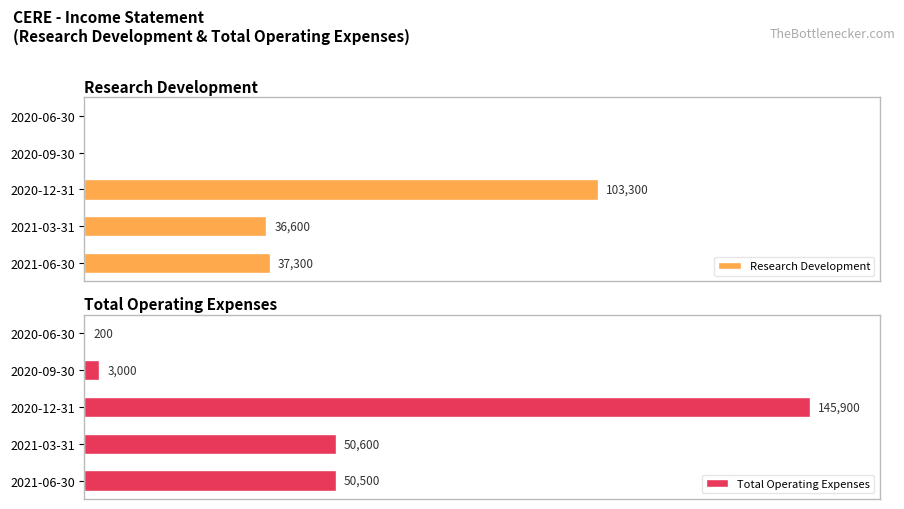

Where is Total Operating Expenses nearest to the value 73050?

2021-03-31